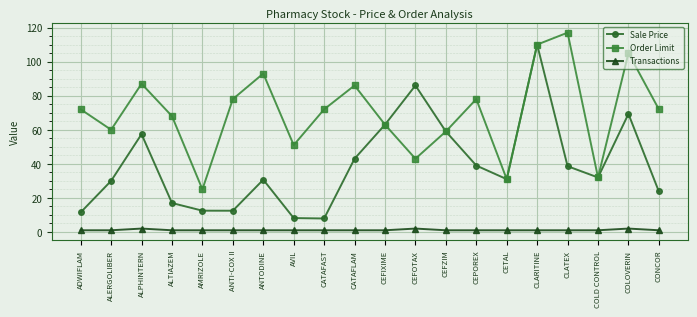

The value of Transactions at AMRIZOLE is 1.0. True or false?

True